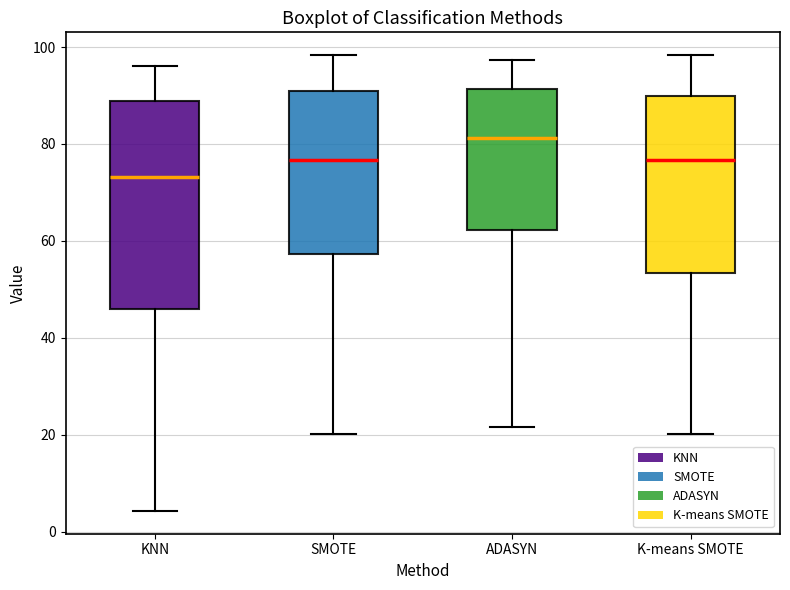

Reading left to right, read every box against the y-axis: the position of its median line, the range the box covers, and the ends of its whiskers. The values are not printed on the chart, so give them approximately, as read against the axis.

KNN: median 74, box 46 to 88, whiskers 4 to 96
SMOTE: median 76, box 58 to 92, whiskers 20 to 98
ADASYN: median 82, box 62 to 92, whiskers 22 to 98
K-means SMOTE: median 76, box 54 to 90, whiskers 20 to 98